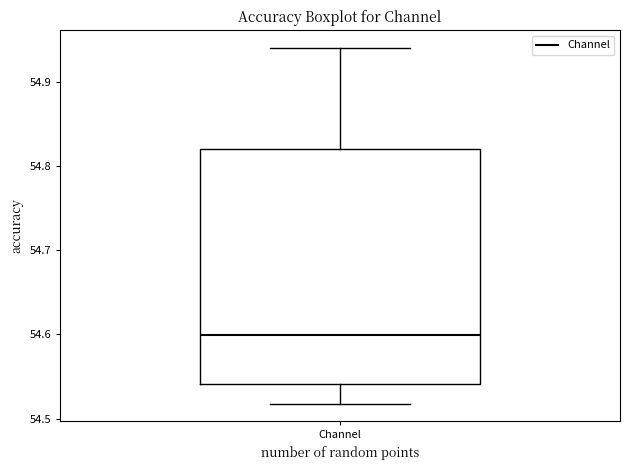

Read this box plot against the y-axis: the position of the median line, the range covered by the box, and the ends of both whiskers. The values are not printed on the chart, so give them approximately, as read against the axis.

median 54.60, box 54.54 to 54.82, whiskers 54.52 to 54.94